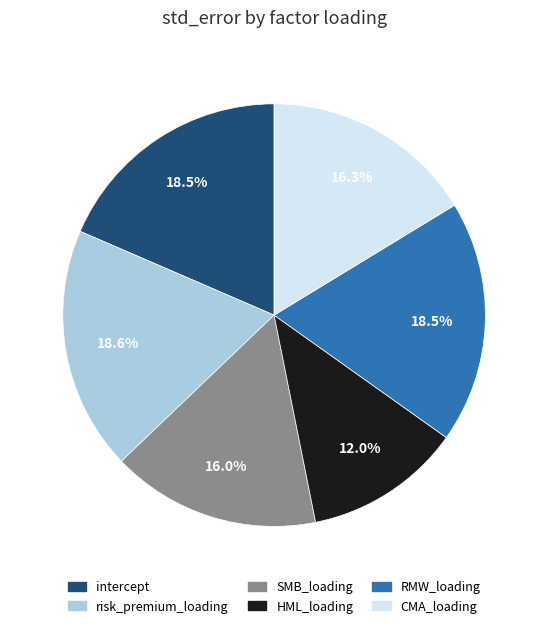

To the nearest percent, what is the combined percentage of SMB_loading and intercept?

35%